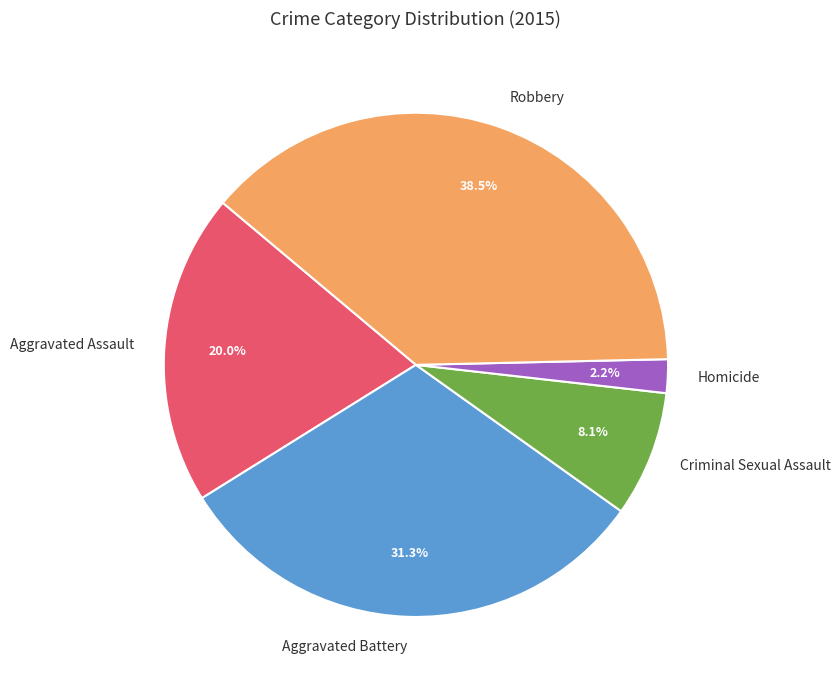

The Aggravated Assault slice represents 35% of the pie. True or false?

False